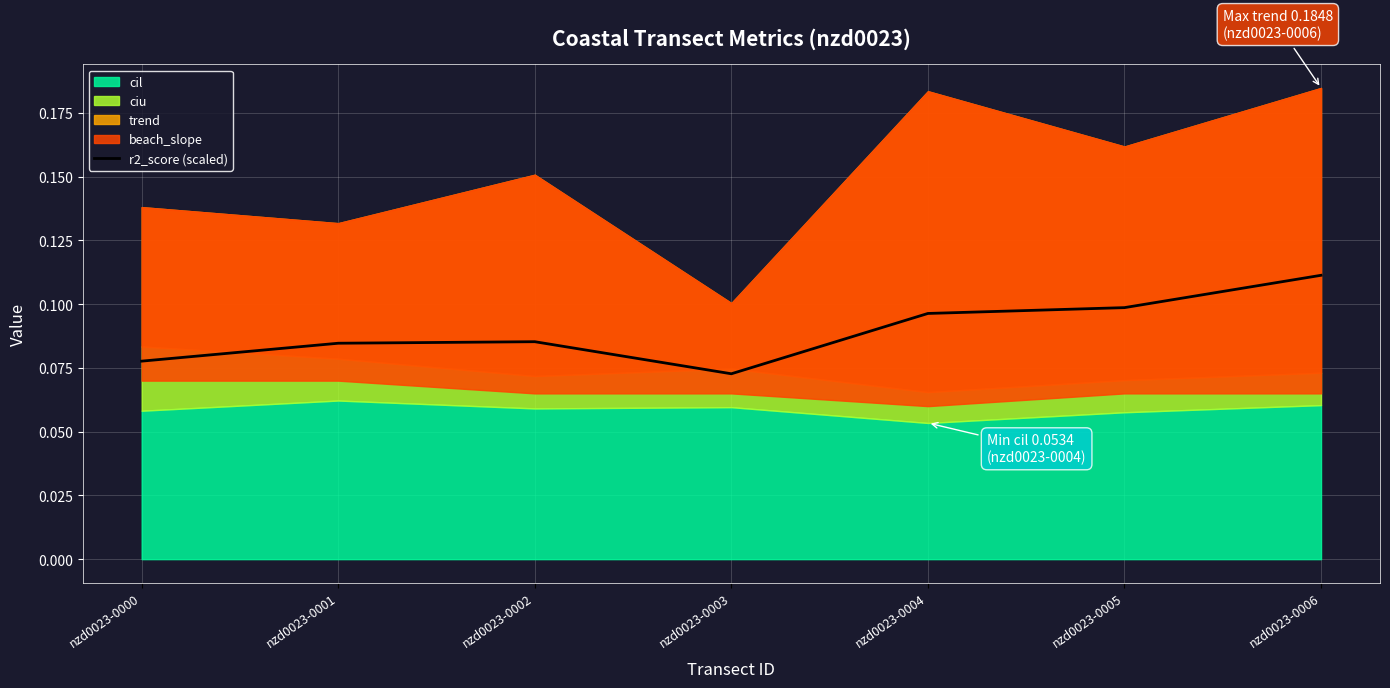

At which category does the chart reach its peak across all series?

nzd0023-0006